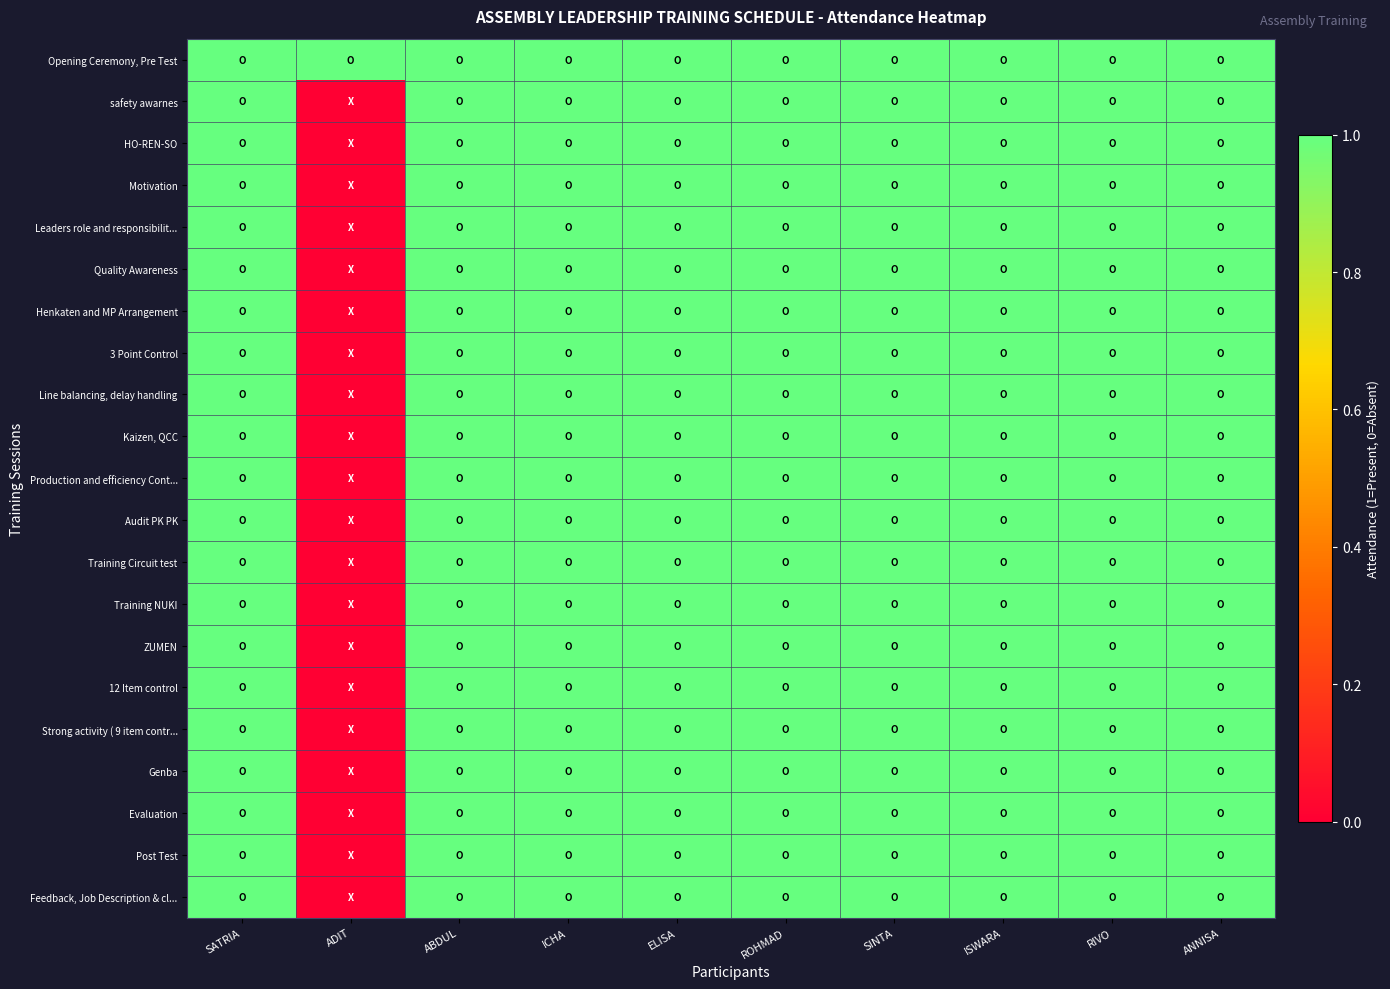

Which series has the largest total across all categories?

Opening Ceremony, Pre Test